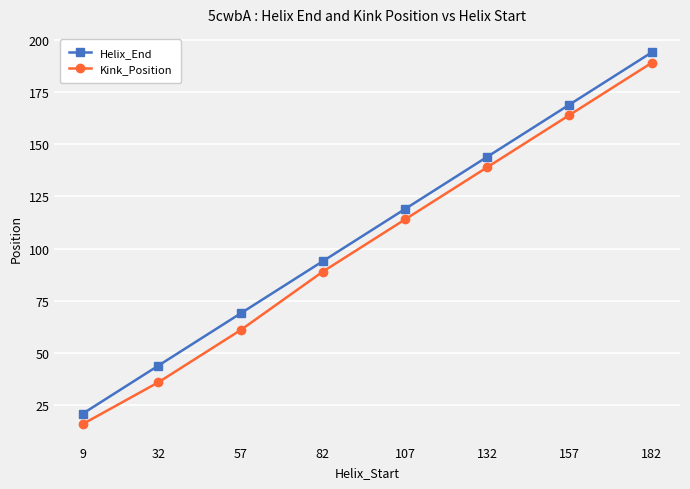

Reading right to left, transcribe all the data shown in this chart.

Helix_End: 194	169	144	119	94	69	44	21
Kink_Position: 189	164	139	114	89	61	36	16